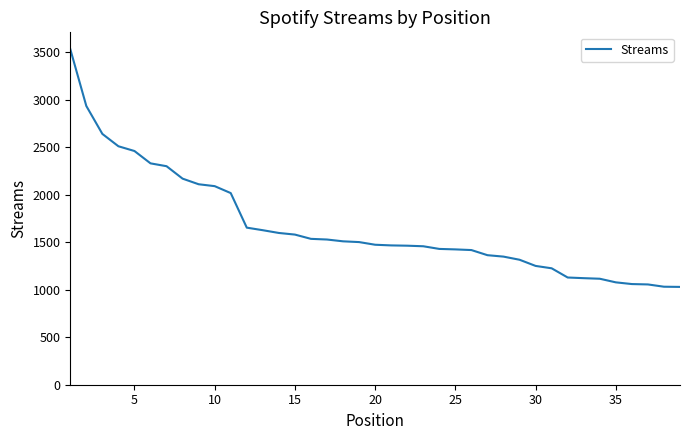

What is the greatest value displayed?

3534